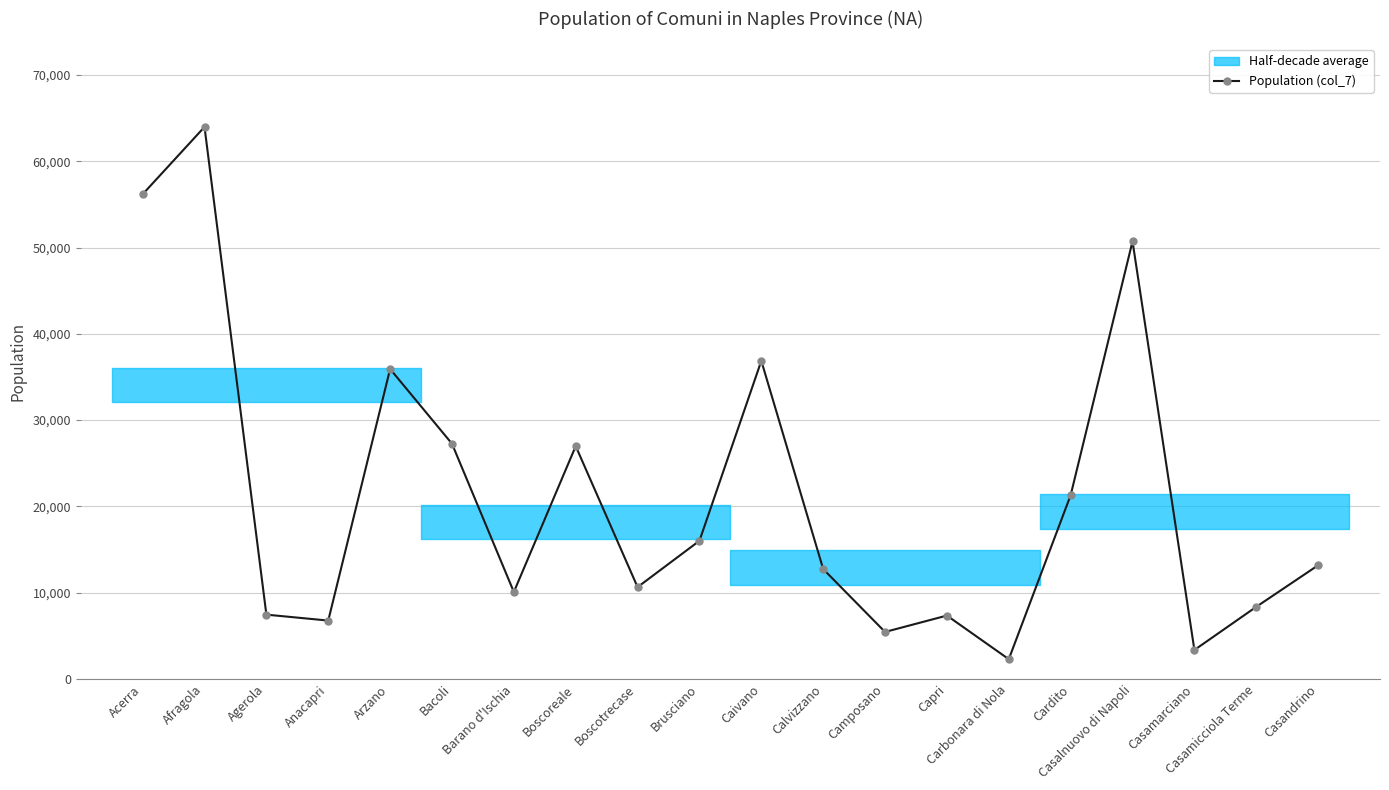

What is the approximate value at Boscoreale, to the nearest 50?

27000